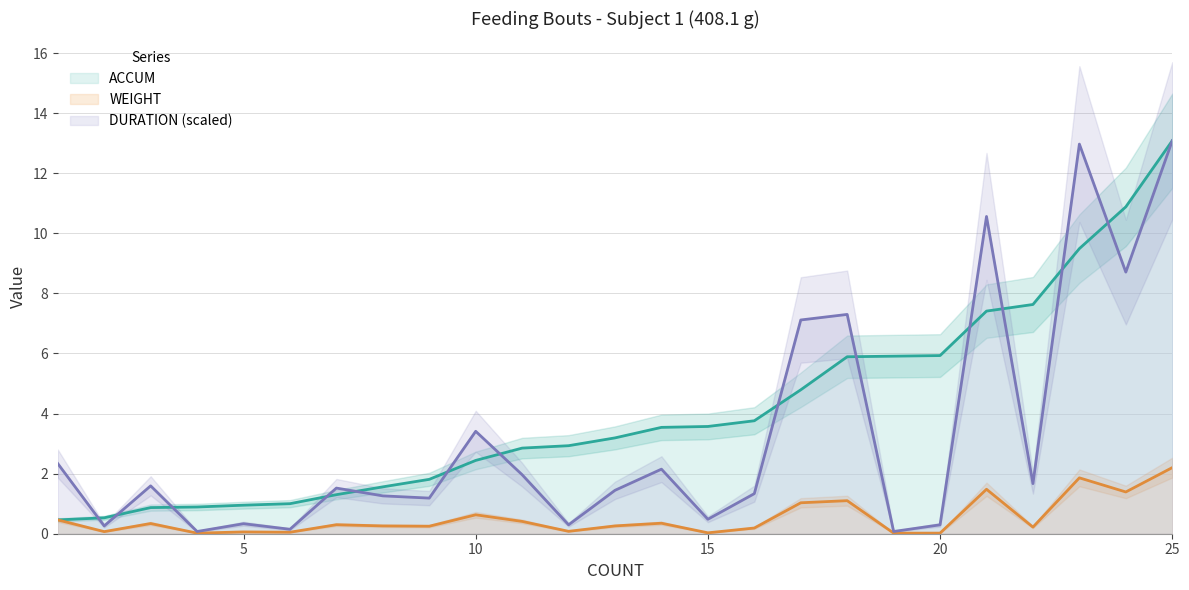

True or false: DURATION (scaled) has a value of 0.3 at 5.

True